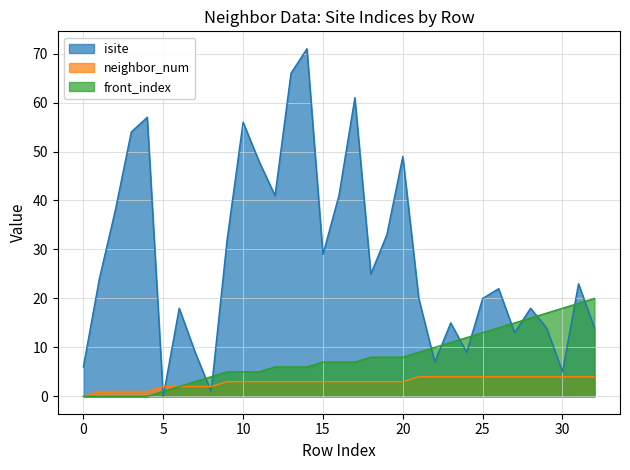

Between 0 and 18, which series saw the biggest shift?

isite